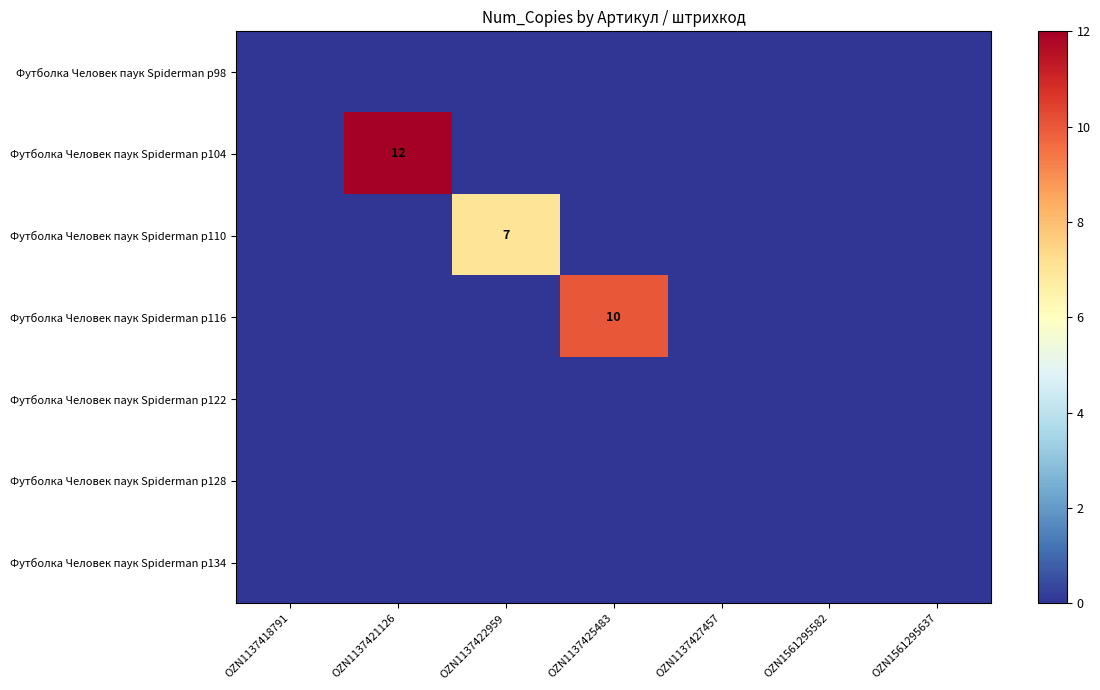

The value of Футболка Человек паук Spiderman р116 at OZN1137425483 is 10. True or false?

True